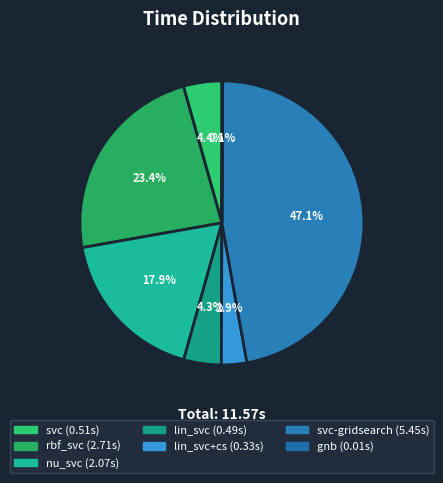

Rank the categories by value from highest to lowest.

svc-gridsearch, rbf_svc, nu_svc, svc, lin_svc, lin_svc+cs, gnb